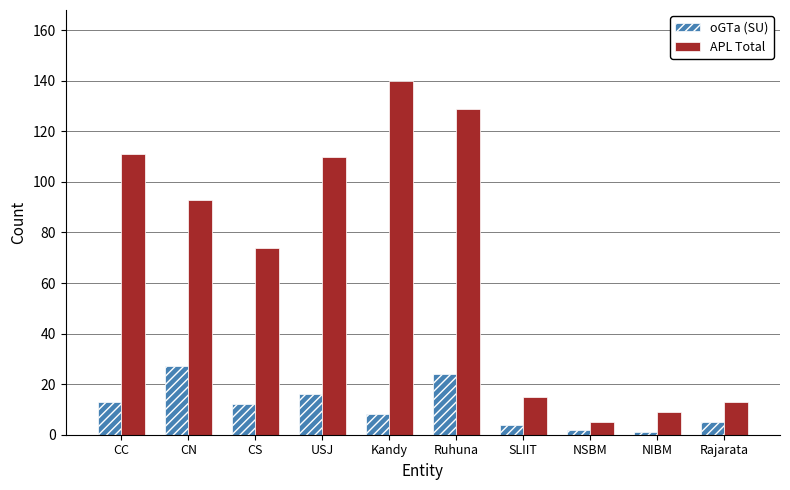

What is the sum of the oGTa (SU) values at CS and Rajarata?

17